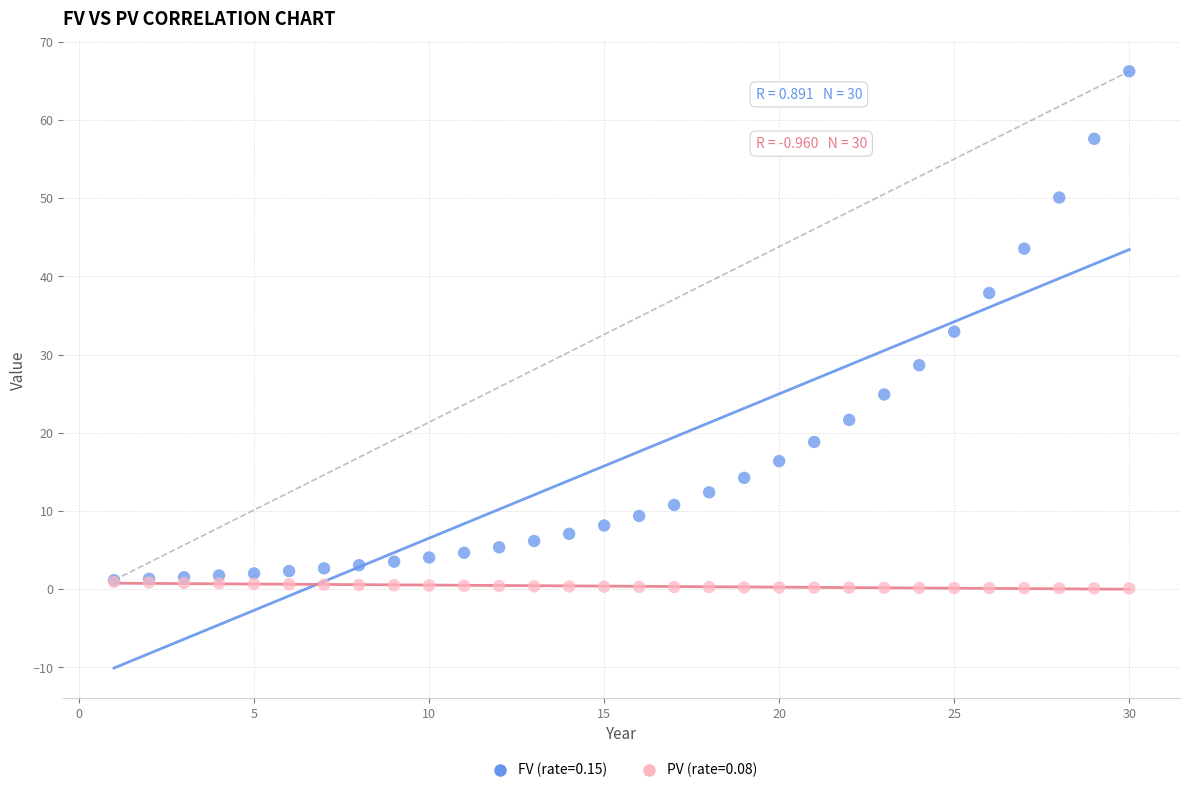

Which series reaches the minimum Y coordinate?

PV (rate=0.08)